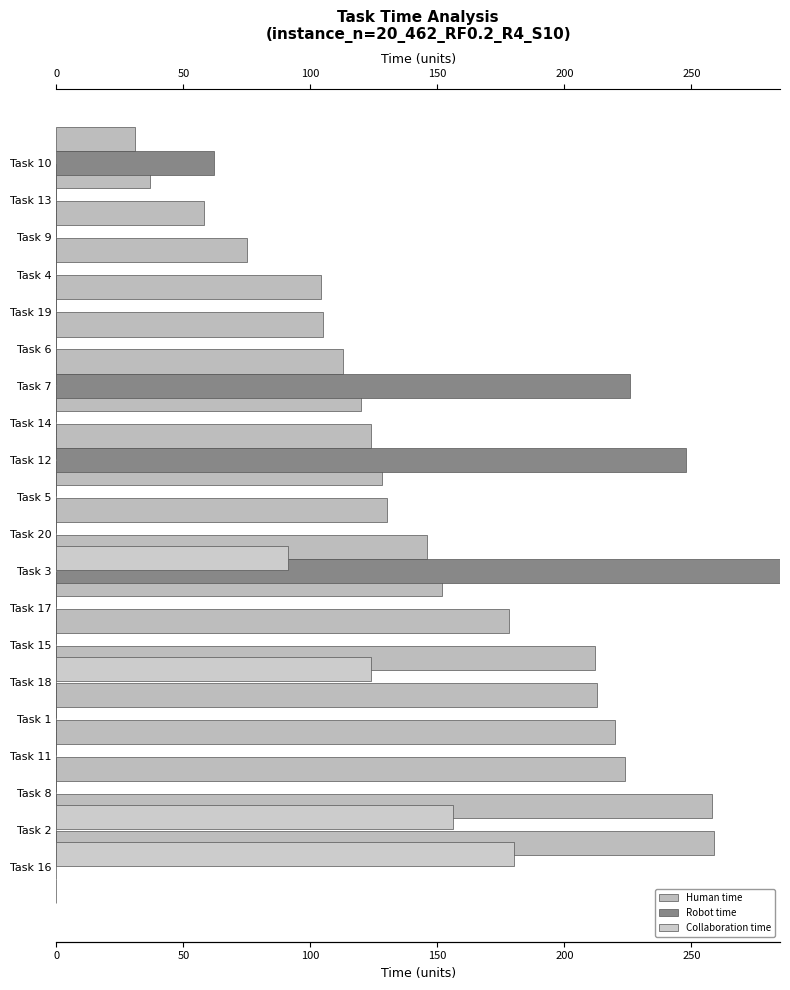

Reading right to left, list all the values displayed in this chart.

Human time: 31	37	58	75	104	105	113	120	124	128	130	146	152	178	212	213	220	224	258	259
Robot time: 62	0	0	0	0	0	226	0	248	0	0	292	0	0	0	0	0	0	0	0
Collaboration time: 0	0	0	0	0	0	0	0	0	0	91	0	0	124	0	0	0	156	180	0